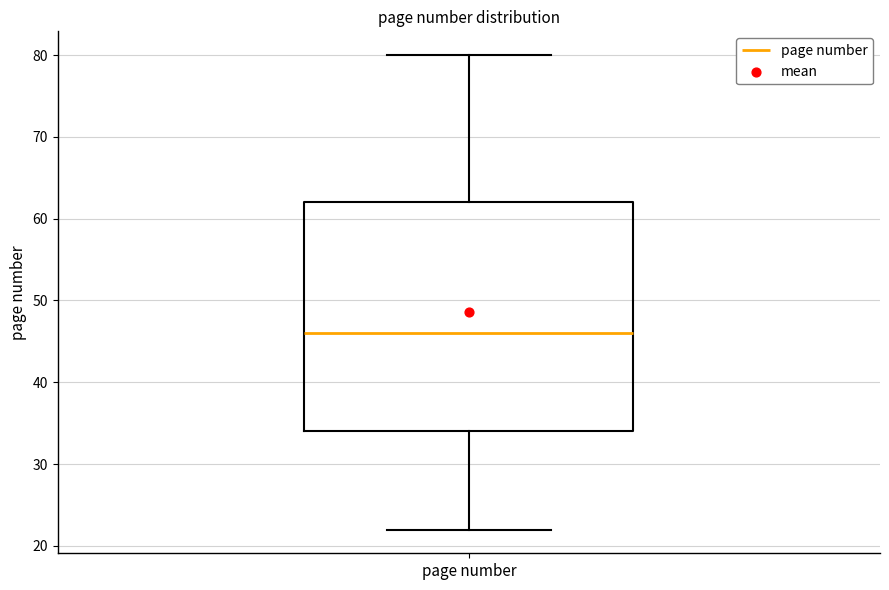

Where is the lower edge of the box for page number on the y-axis? The values are not printed on the chart, so give them approximately, as read against the axis.

34